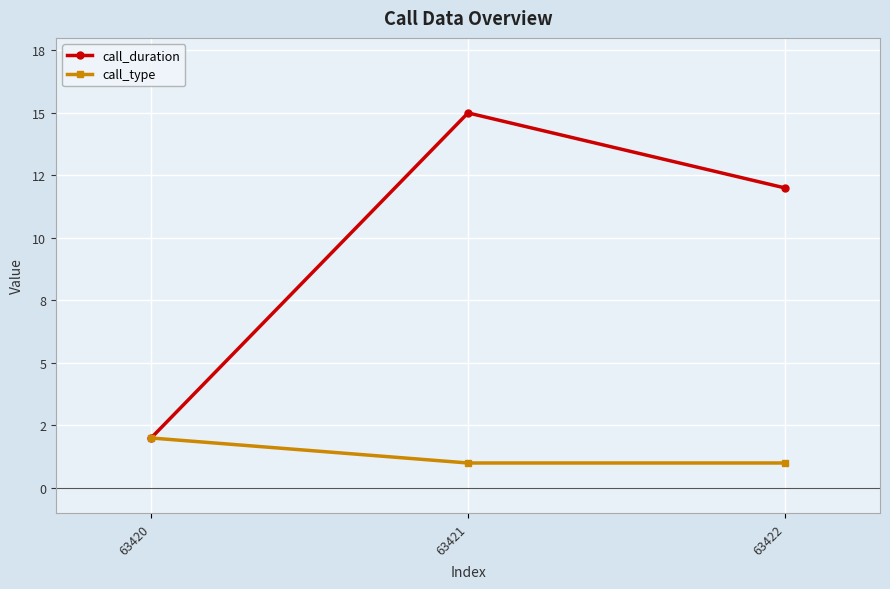

Which series has the largest total across all categories?

call_duration